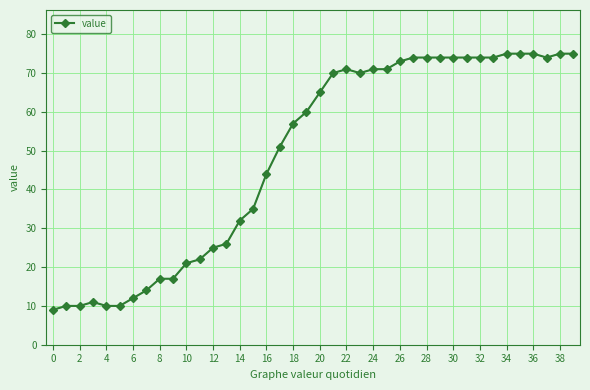

What is the value of the 19th point from the left?

57